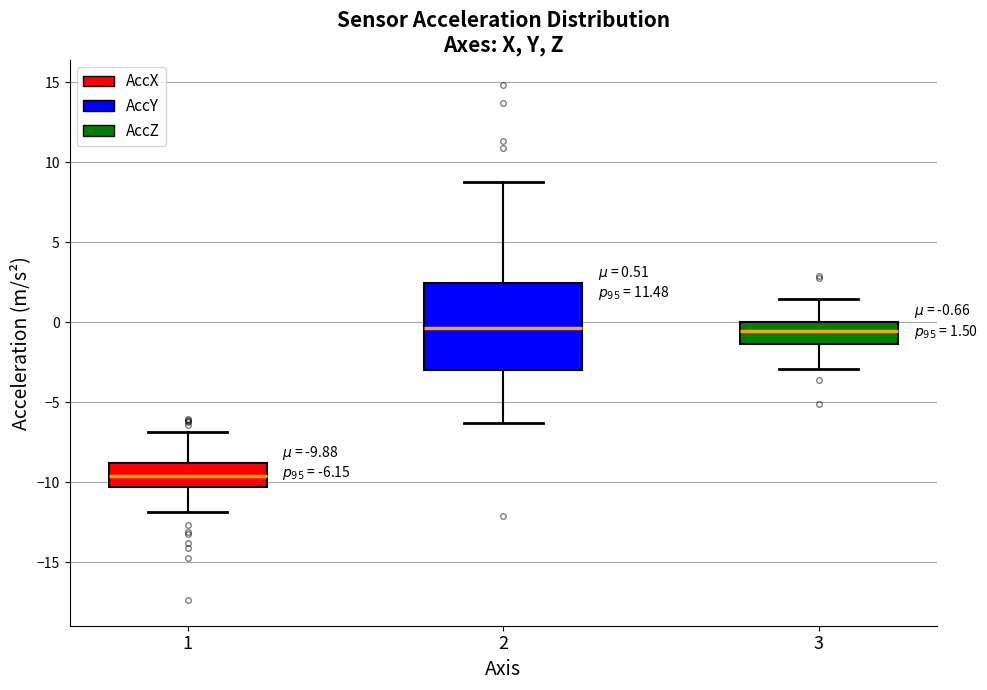

Which box is the tallest, from its lower edge to its upper edge?

2